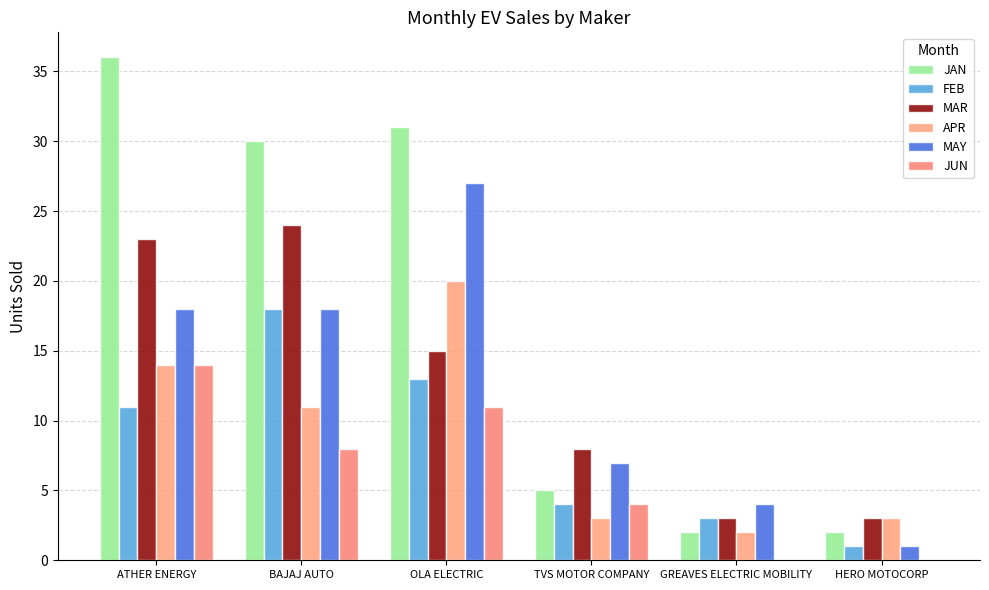

Reading right to left, list all the values displayed in this chart.

JAN: 2	2	5	31	30	36
FEB: 1	3	4	13	18	11
MAR: 3	3	8	15	24	23
APR: 3	2	3	20	11	14
MAY: 1	4	7	27	18	18
JUN: 0	0	4	11	8	14